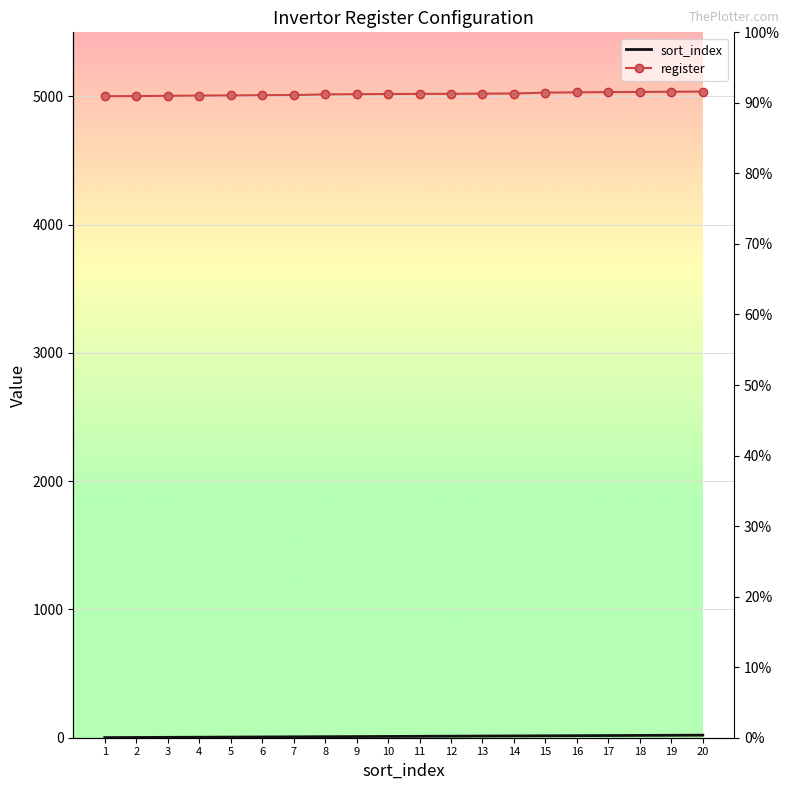

What is the difference between the maximum and minimum values in the register series?

36